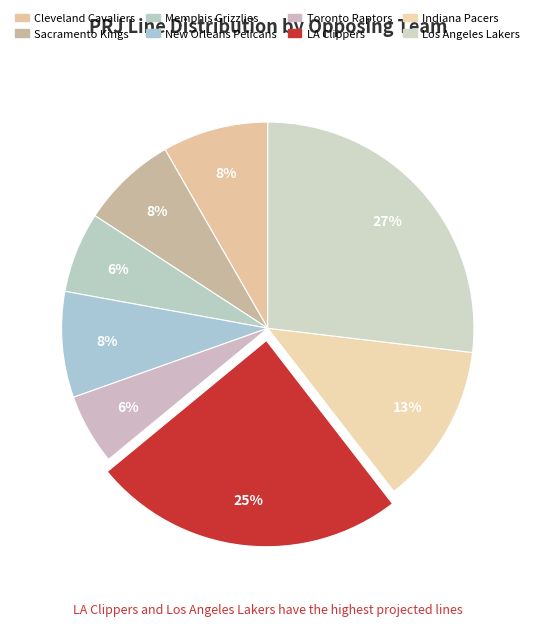

True or false: Memphis Grizzlies accounts for 1% of the total.

False